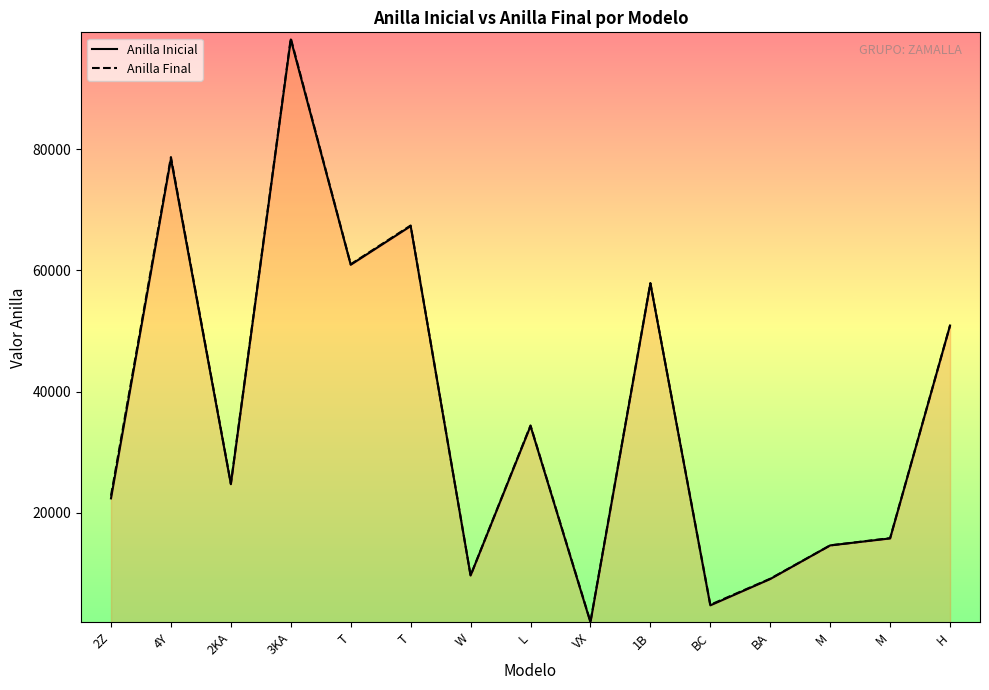

What is the label of the 5th point from the right?

BC